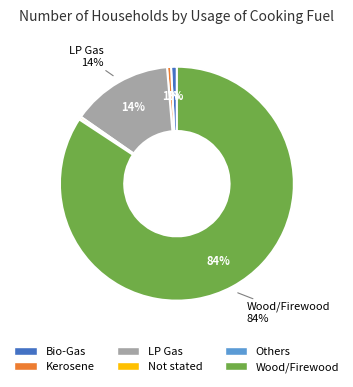

Is the sum of Bio-Gas and Kerosene greater than half?

No